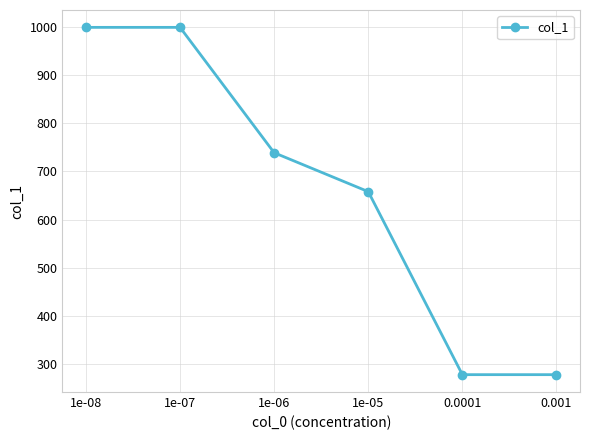

What is the sum of the values at 1e-08 and 1e-06?

1739